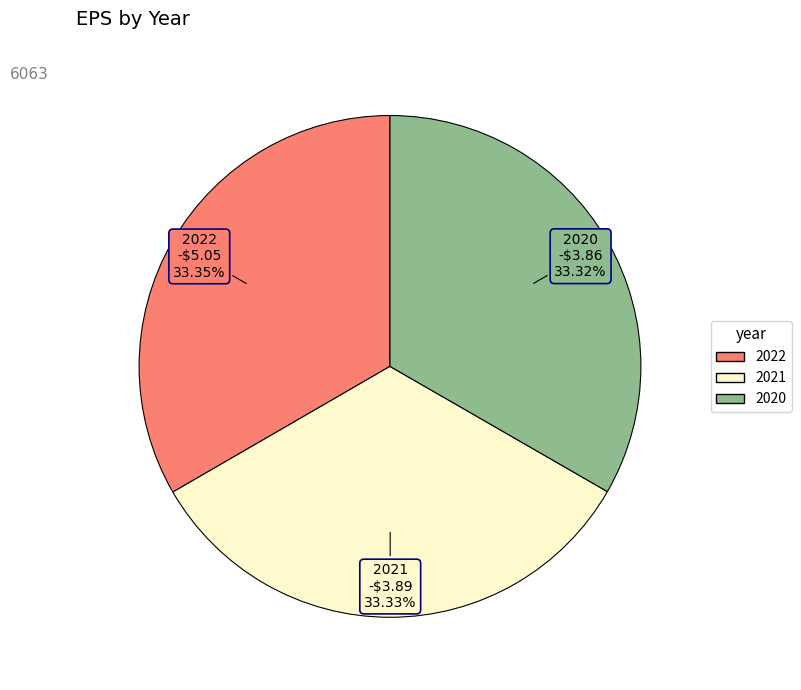

What is the ratio of the value at 2021 to the value at 2020?

1.0